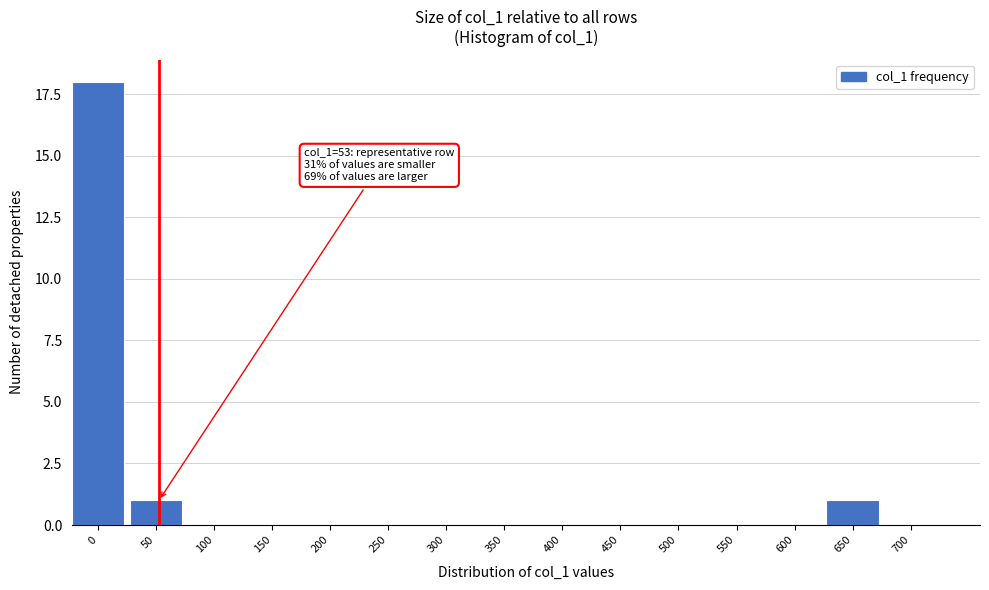

Reading left to right, extract all data points from this chart.

0=18	50=1	100=0	150=0	200=0	250=0	300=0	350=0	400=0	450=0	500=0	550=0	600=0	650=1	700=0